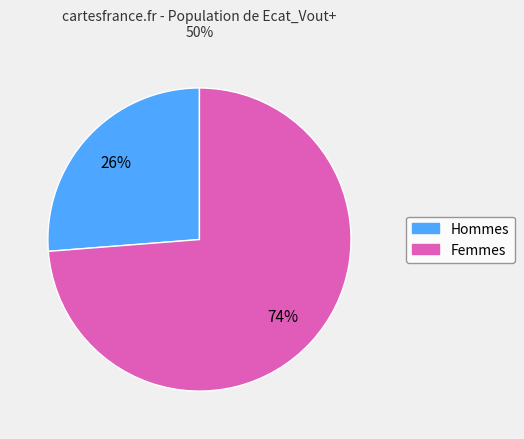

The Hommes slice represents 26% of the pie. True or false?

True